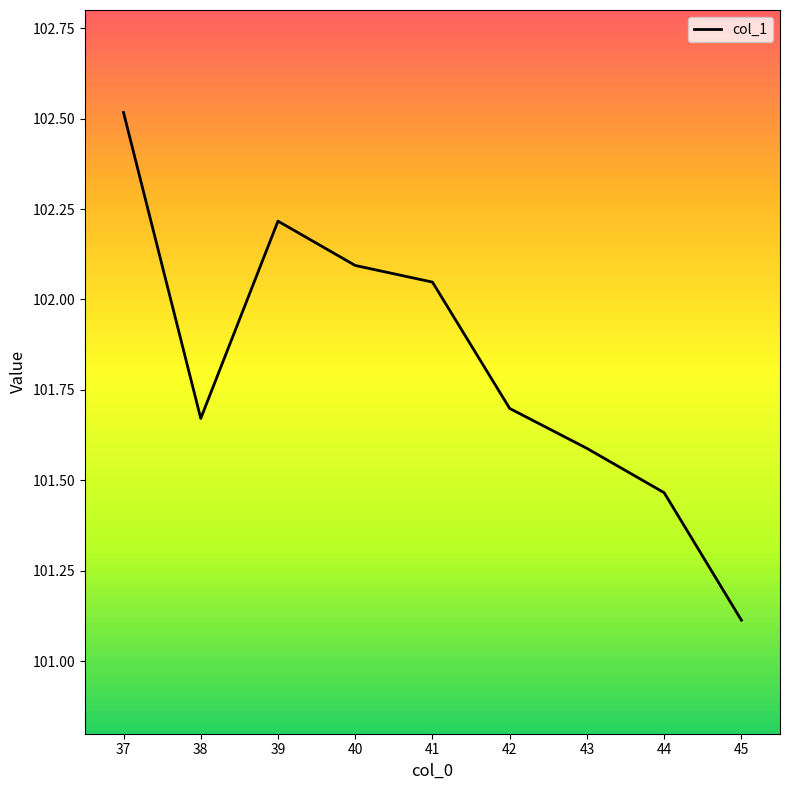

Rank the categories by value from lowest to highest.

45, 44, 43, 38, 42, 41, 40, 39, 37